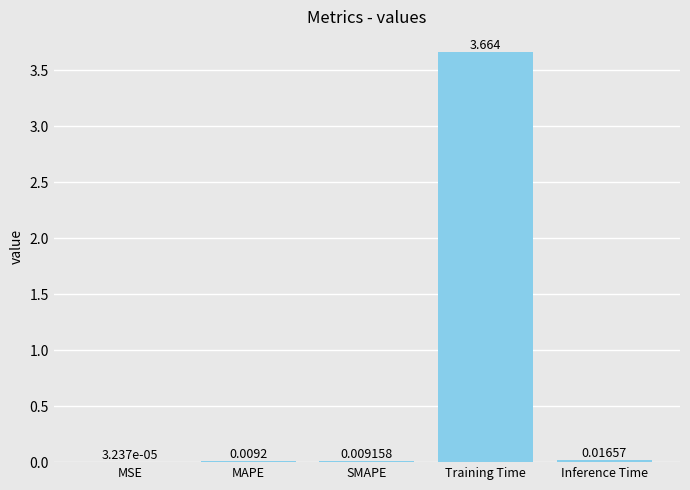

Which has a higher value, Training Time or Inference Time?

Training Time